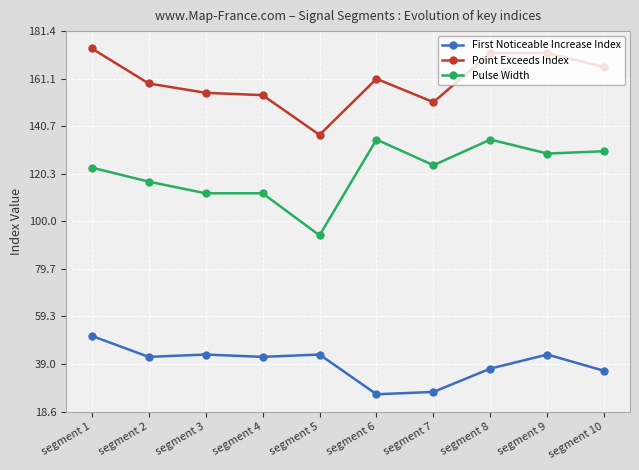

True or false: Pulse Width has a value of 183 at segment 7.

False